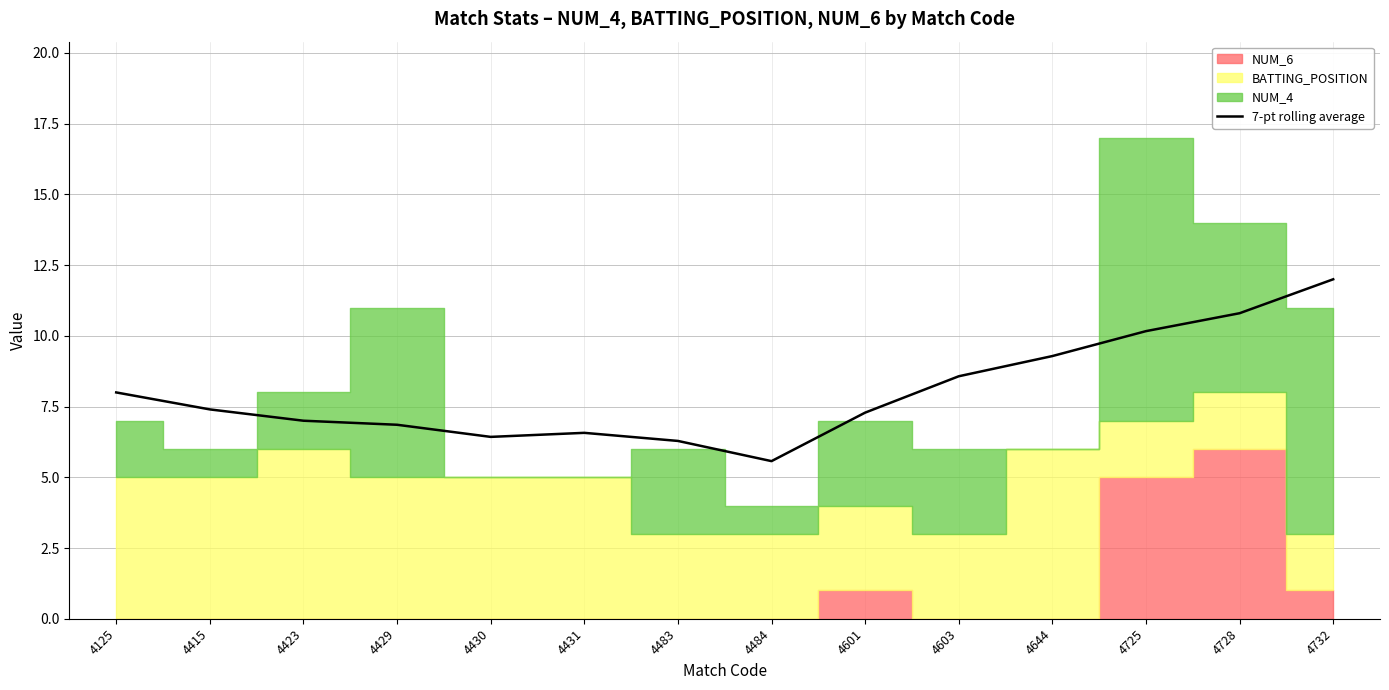

Which label corresponds to the smallest value in the chart?

4484